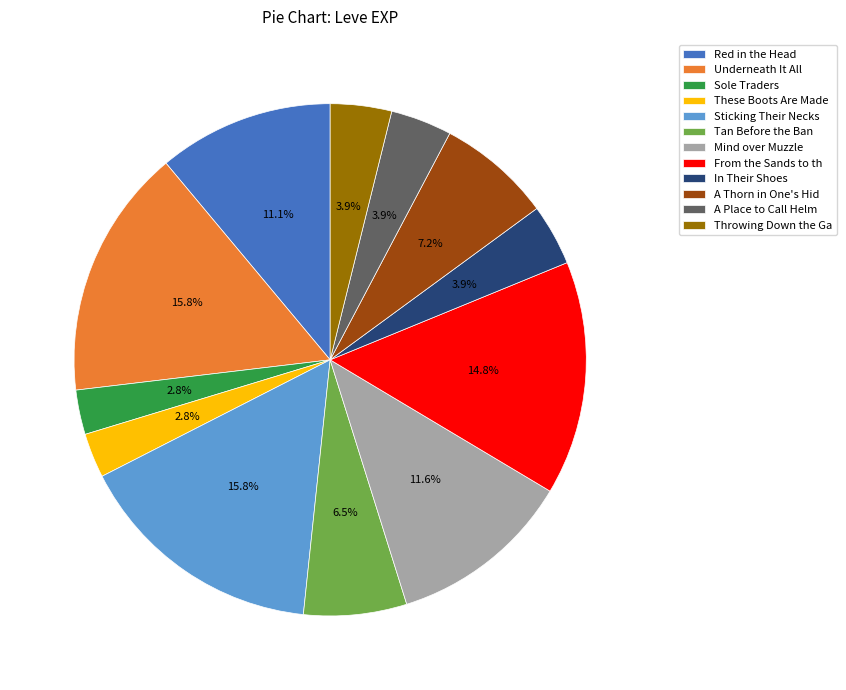

How many segments does this pie chart have?

12